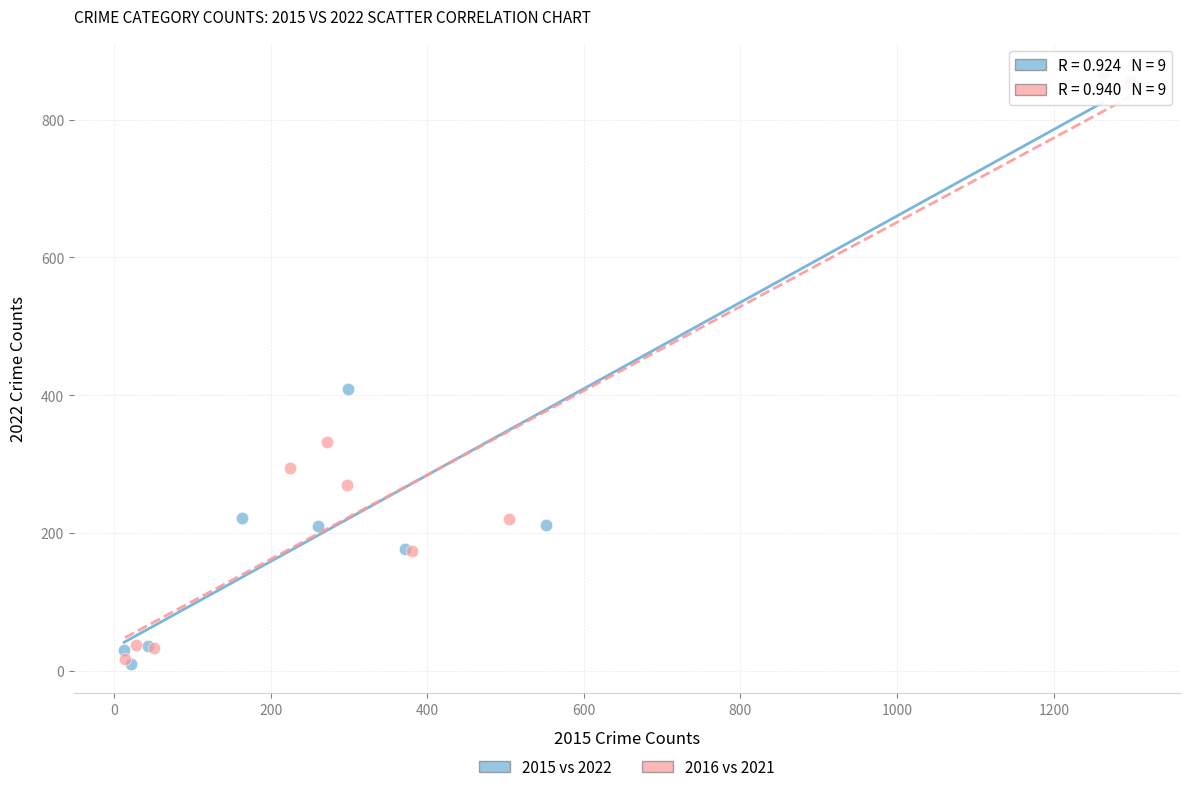

What are all the series names shown in the legend?

2015 vs 2022, 2016 vs 2021